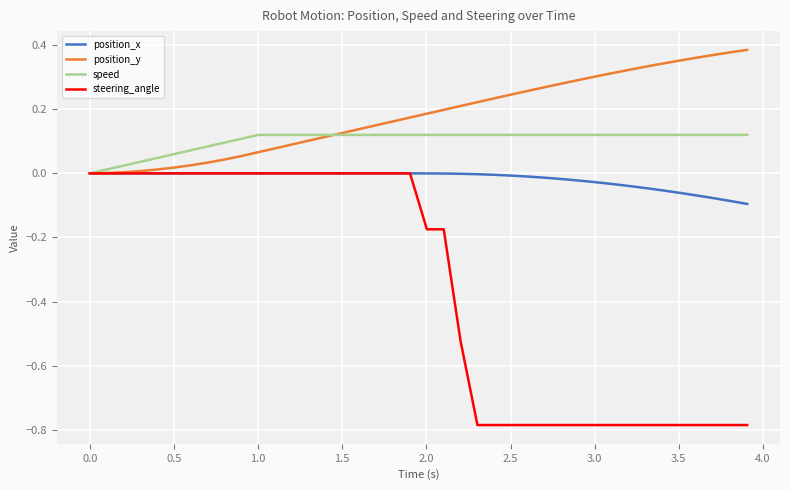

Which series has the widest spread of values?

steering_angle